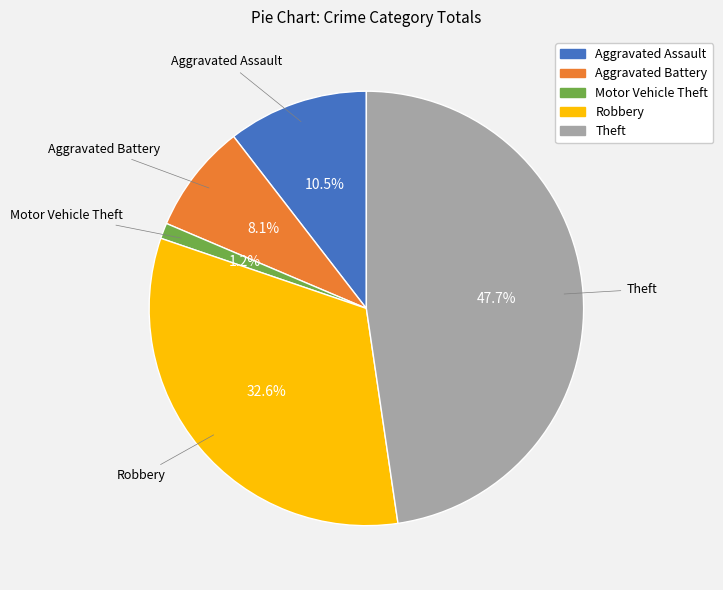

Is there a majority slice in this chart?

No